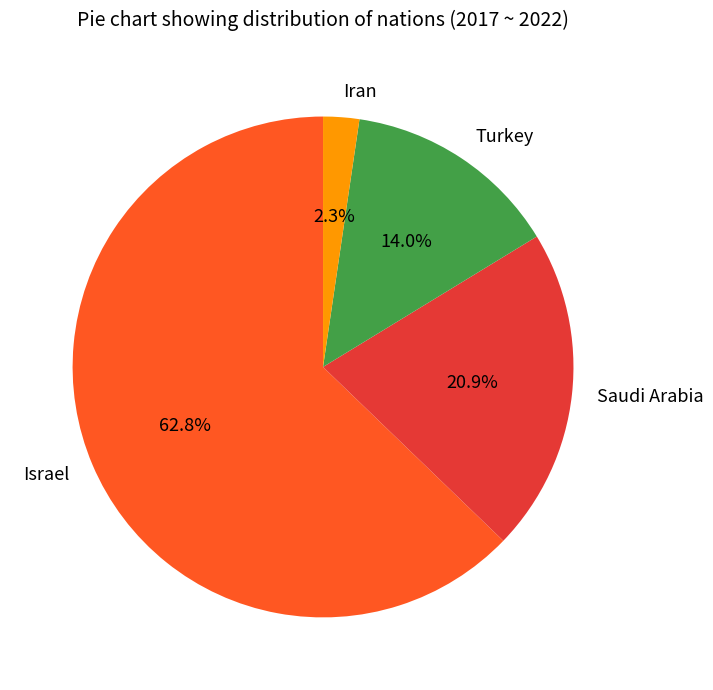

Which slice represents more than half of the pie?

Israel